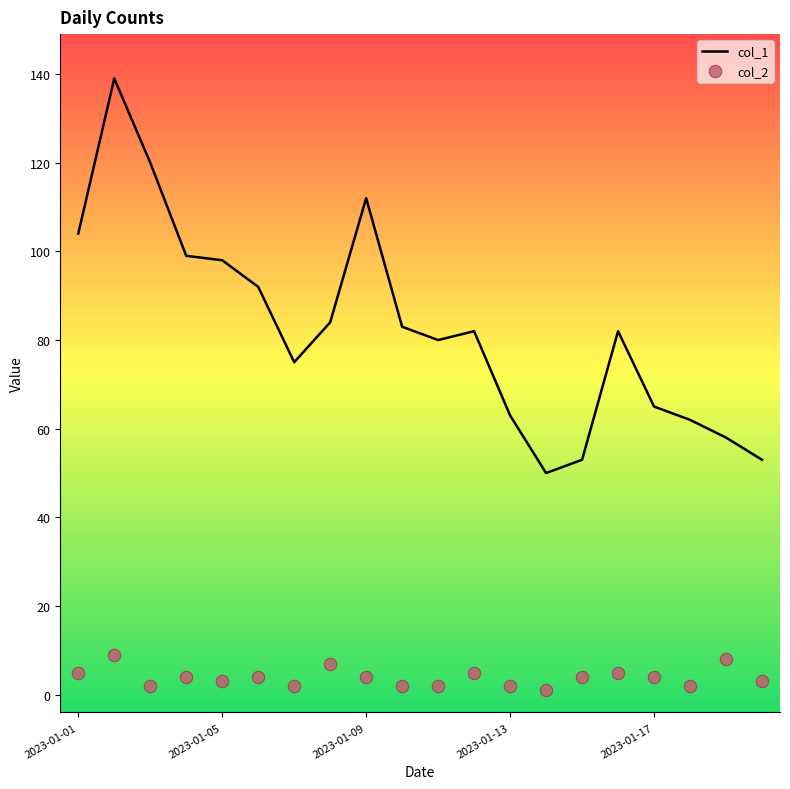

What is the total value across all series at 15?

87